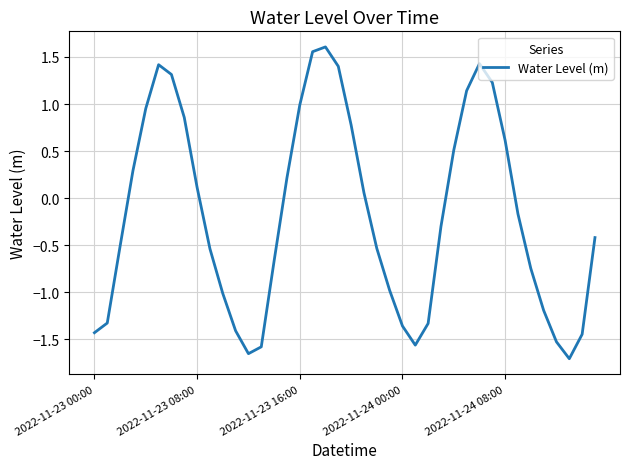

How many lines are shown in the chart?

1